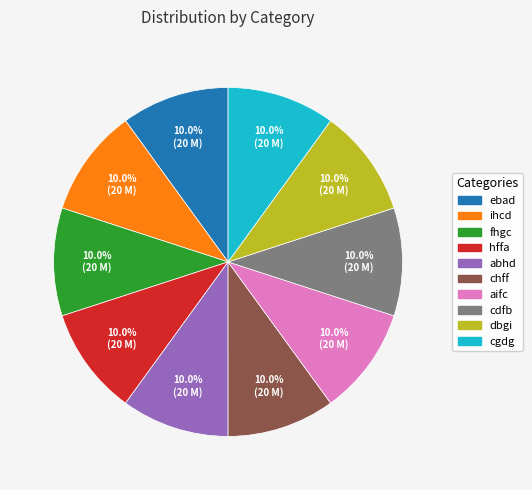

Approximately how many times larger is the value at ihcd compared to fhgc?

1.0